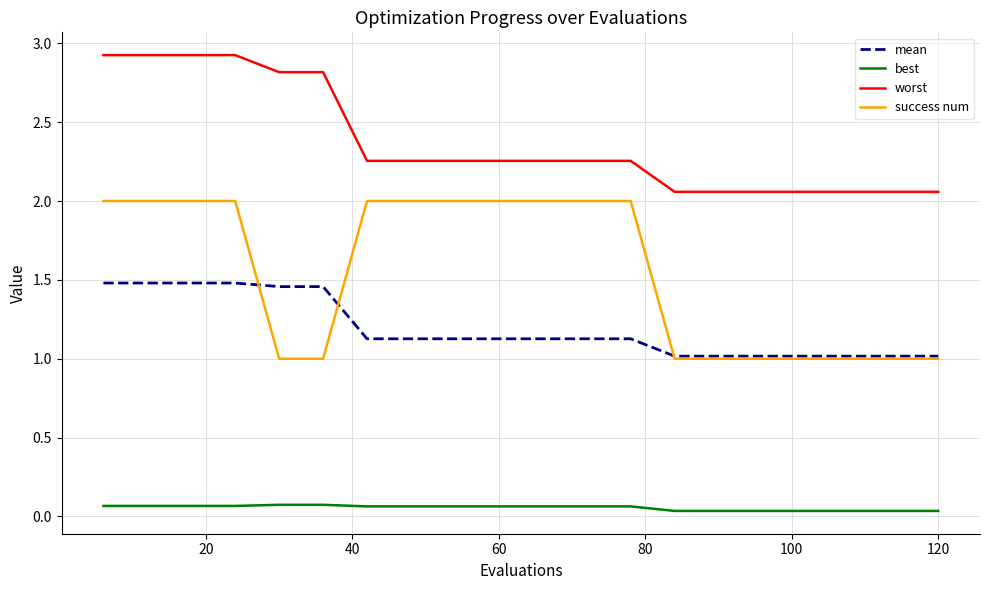

Which series has the widest spread of values?

success num